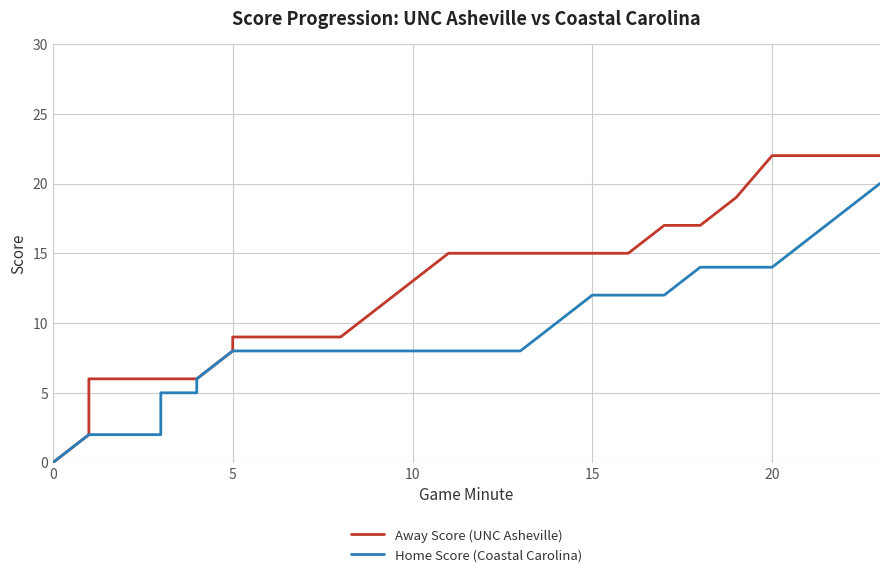

What is the highest value of the Home Score (Coastal Carolina) series?

20